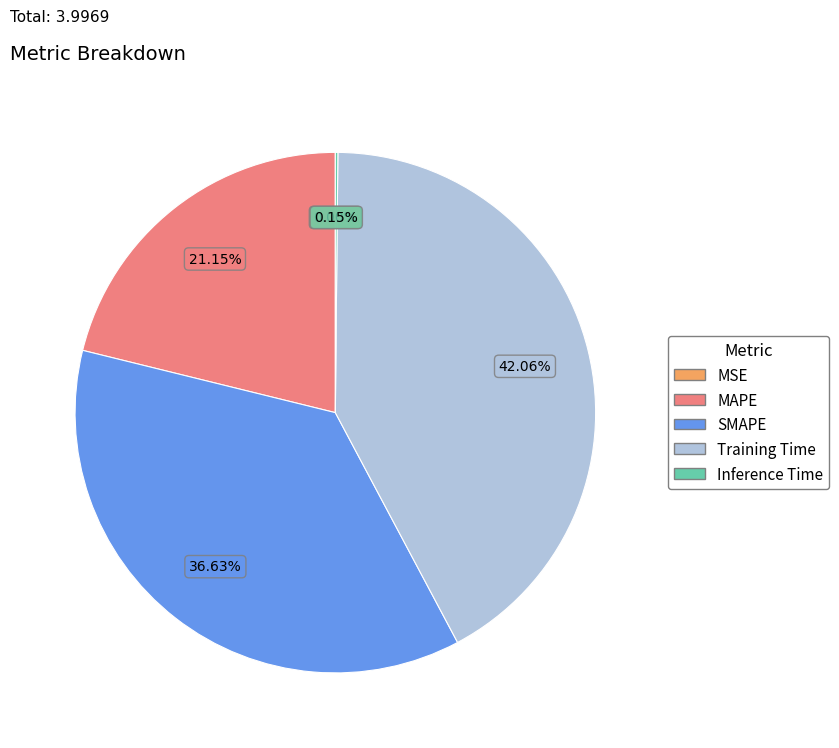

Which category has the biggest portion of the pie?

Training Time